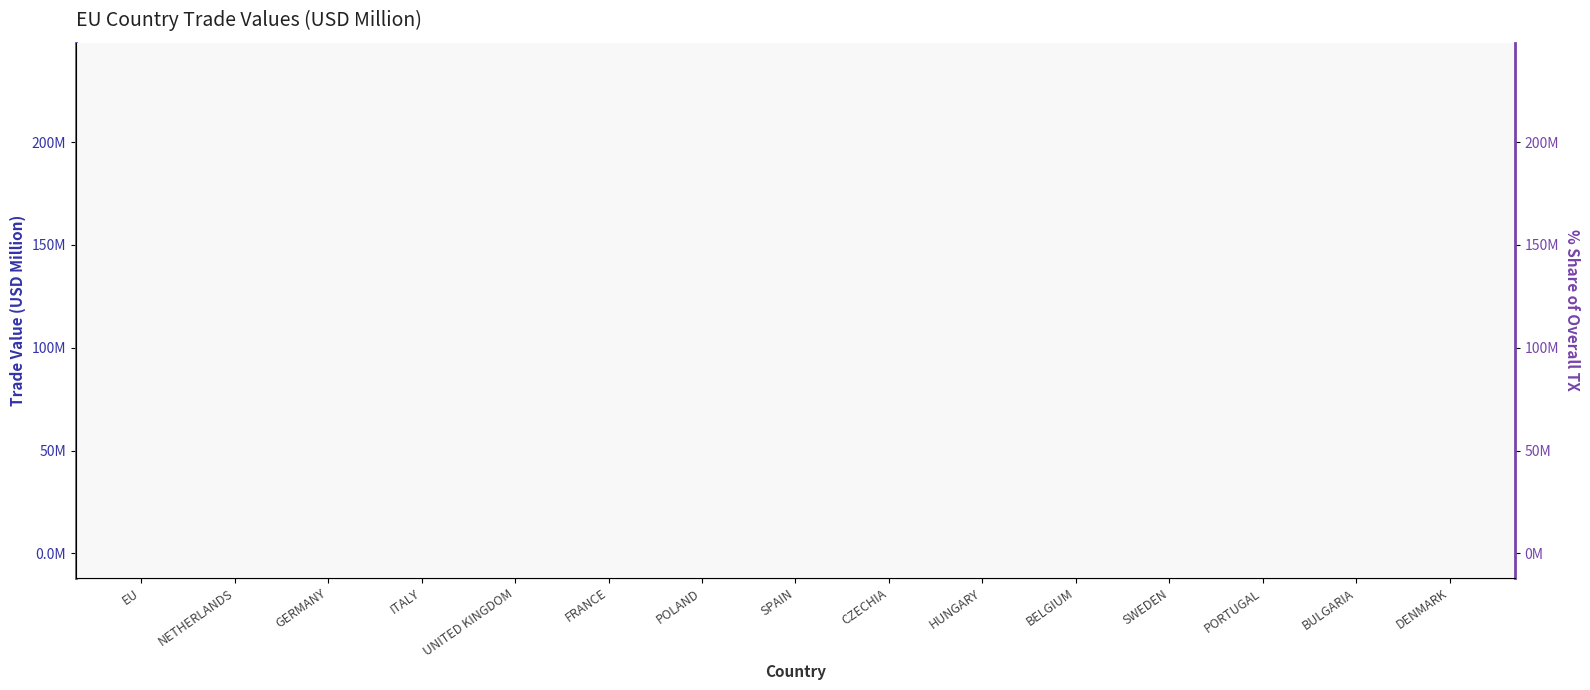

How many interior local peaks does the 201612 series have?

4